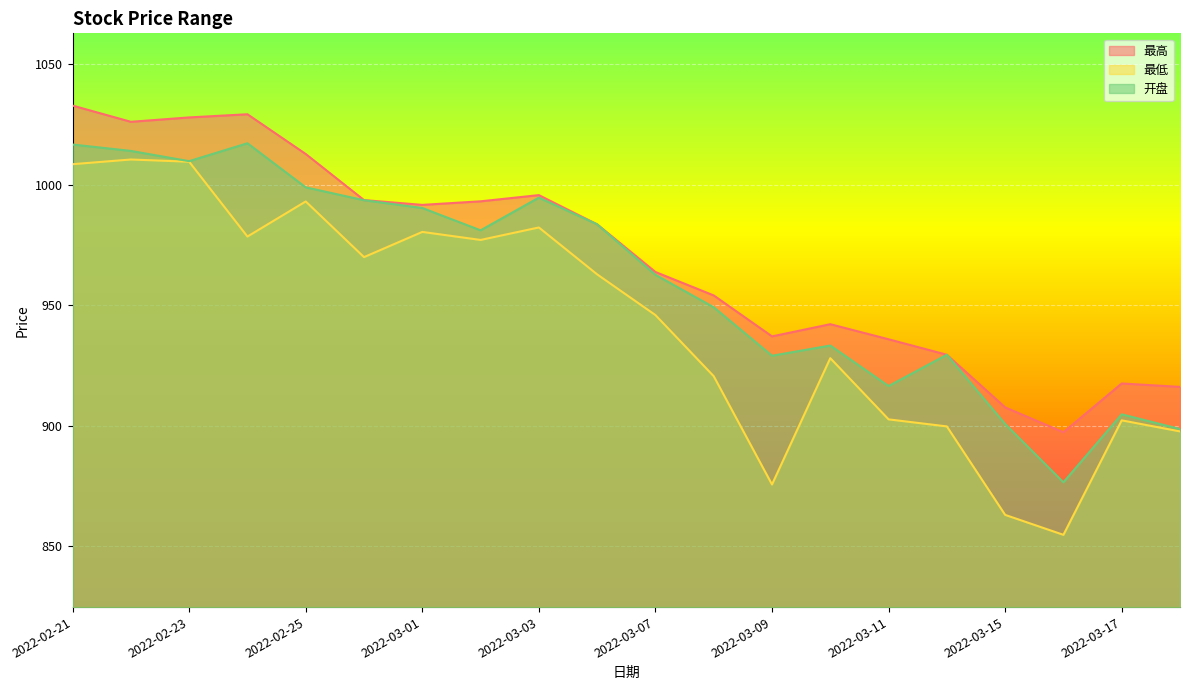

True or false: 最低 and 开盘 intersect in this chart.

False